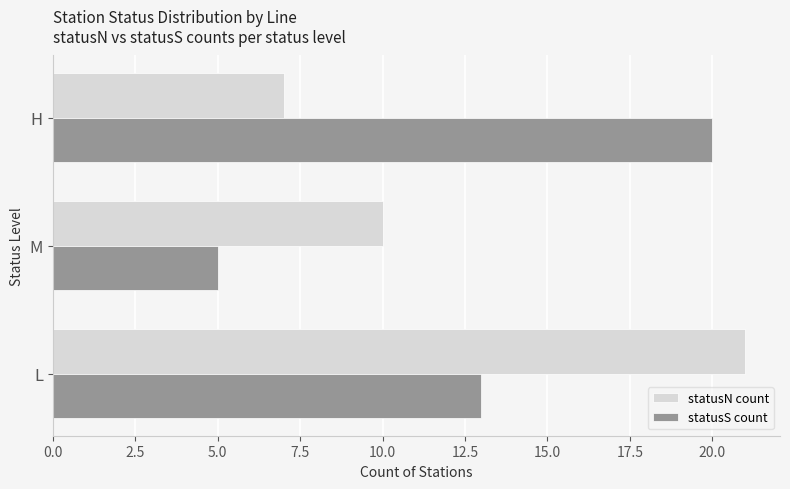

What is the difference between the maximum and minimum values in the statusS count series?

15